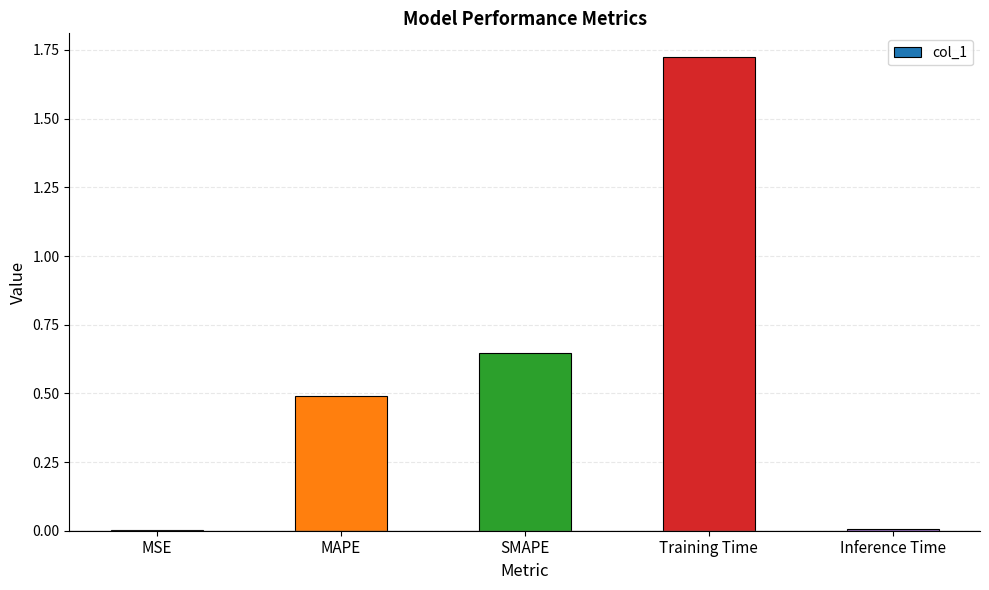

Which label corresponds to the largest value in the chart?

Training Time